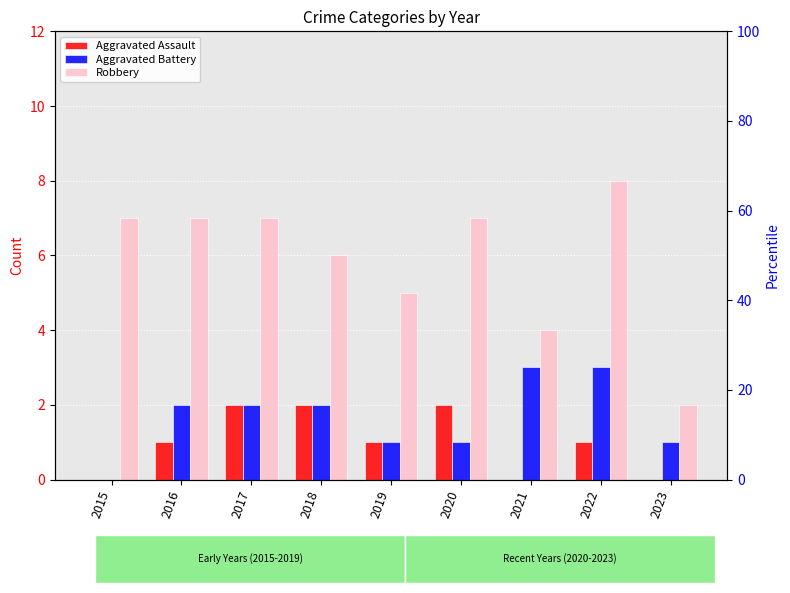

Is it true that Aggravated Battery equals 1 at 2020?

True